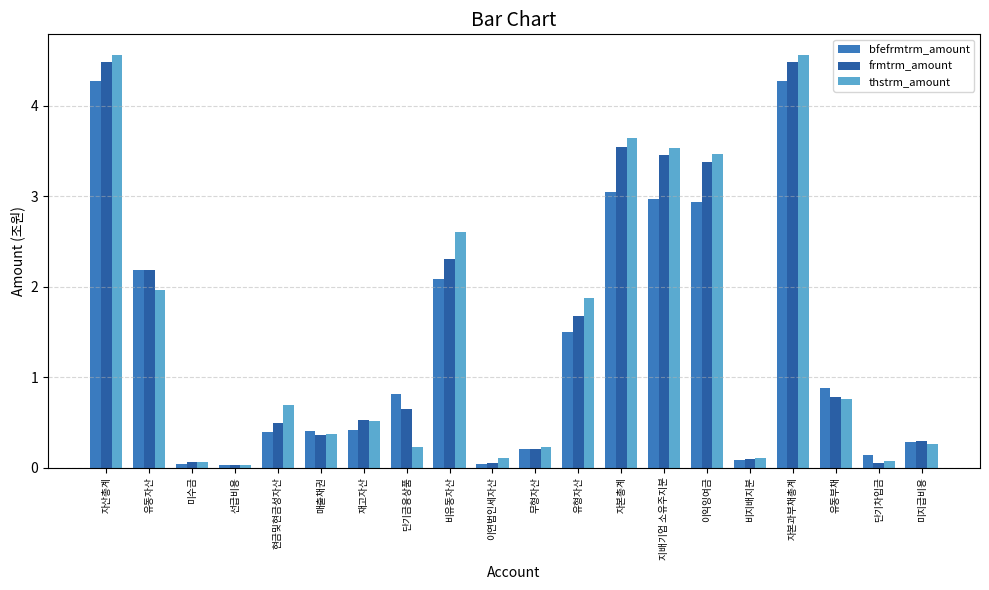

What is the total value across all series at 자본과부채총계?

13.3